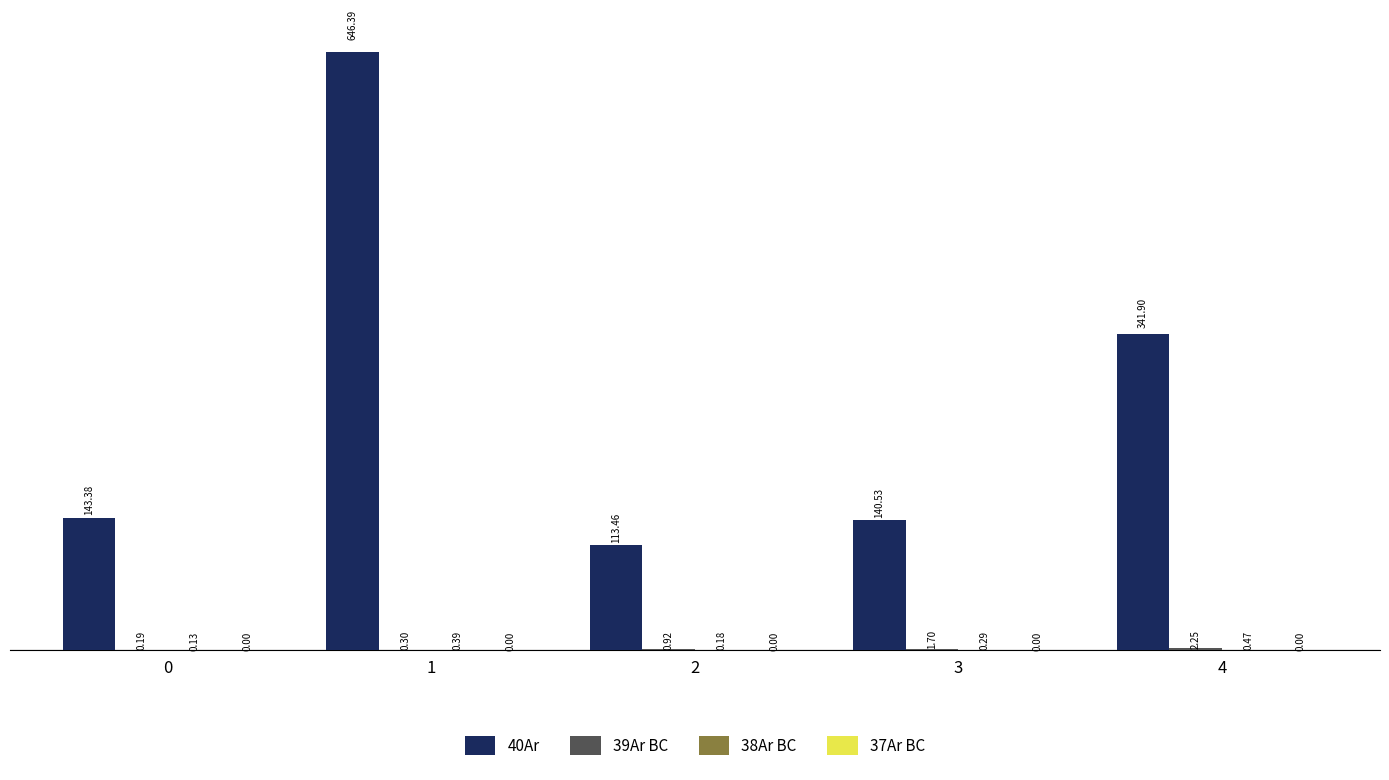

What is the total value across all series at 3?

142.5